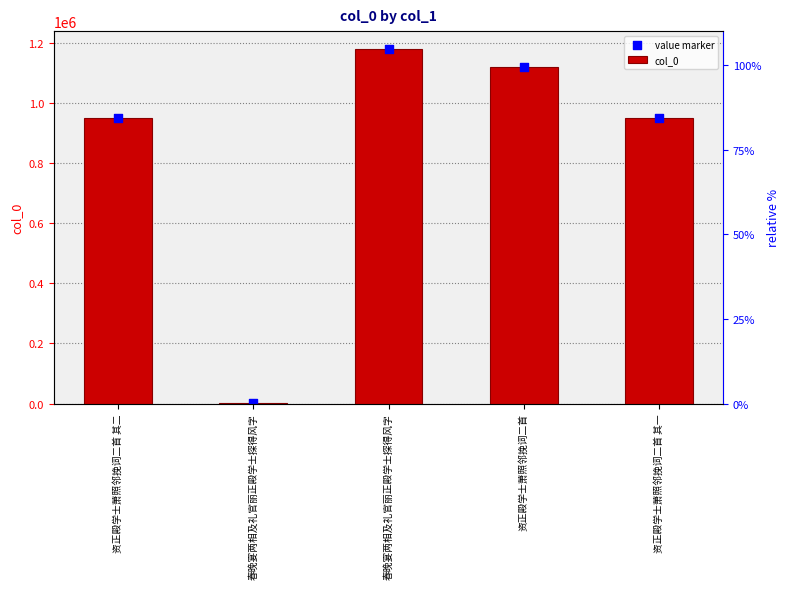

Is the value of value marker at 资正殿学士萧照邻挽词二首 greater than the value of col_0 at 资正殿学士萧照邻挽词二首 其二?

Yes